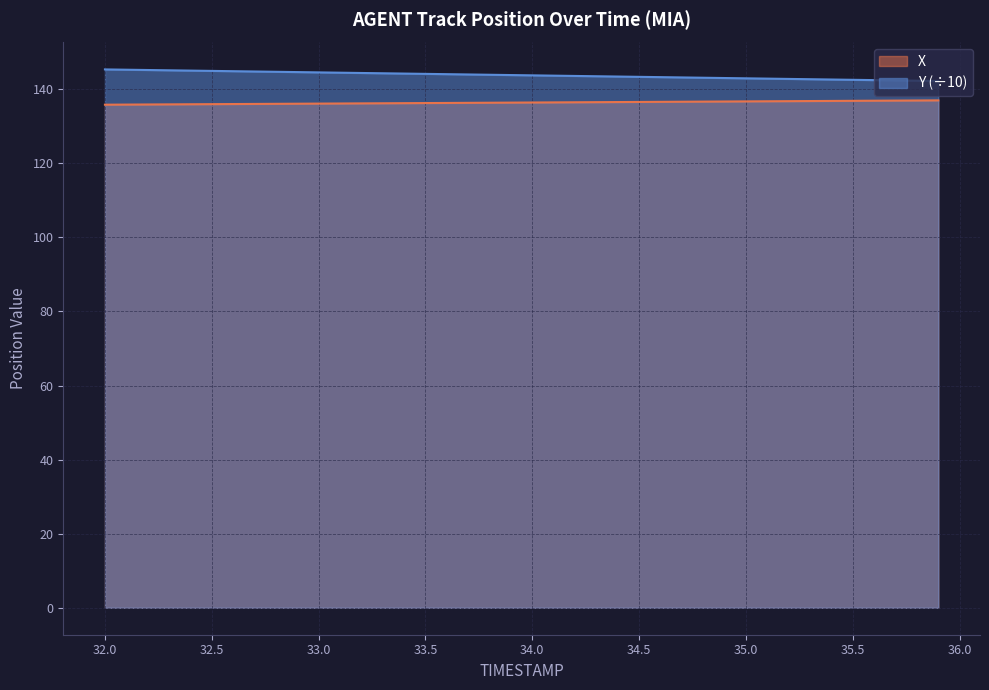

Rank the series by their maximum value, from highest to lowest.

Y (÷10), X